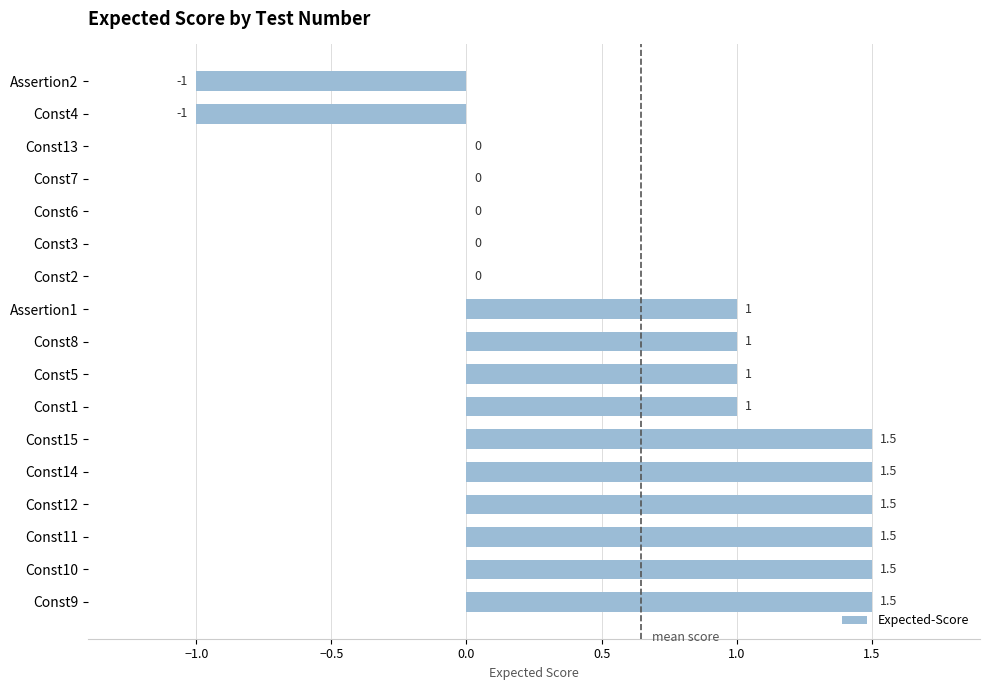

The value at Assertion2 is -1.7. True or false?

False